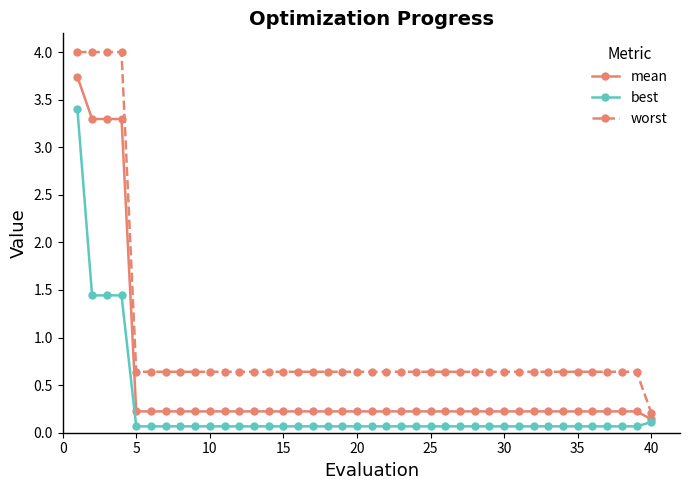

At how many categories does at least one series exceed 2?

4